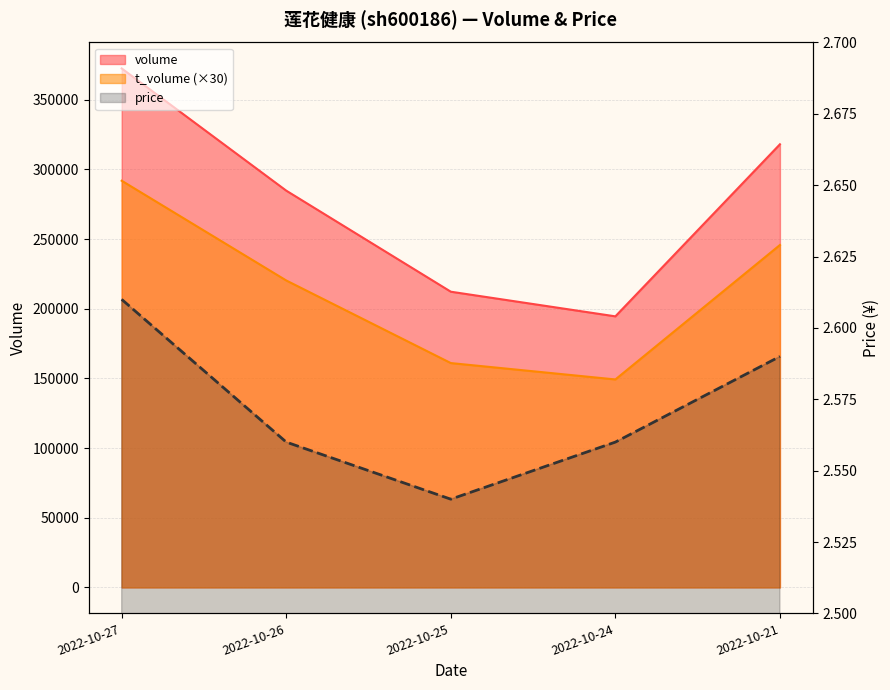

The value at 2022-10-21 is 1.8. True or false?

False